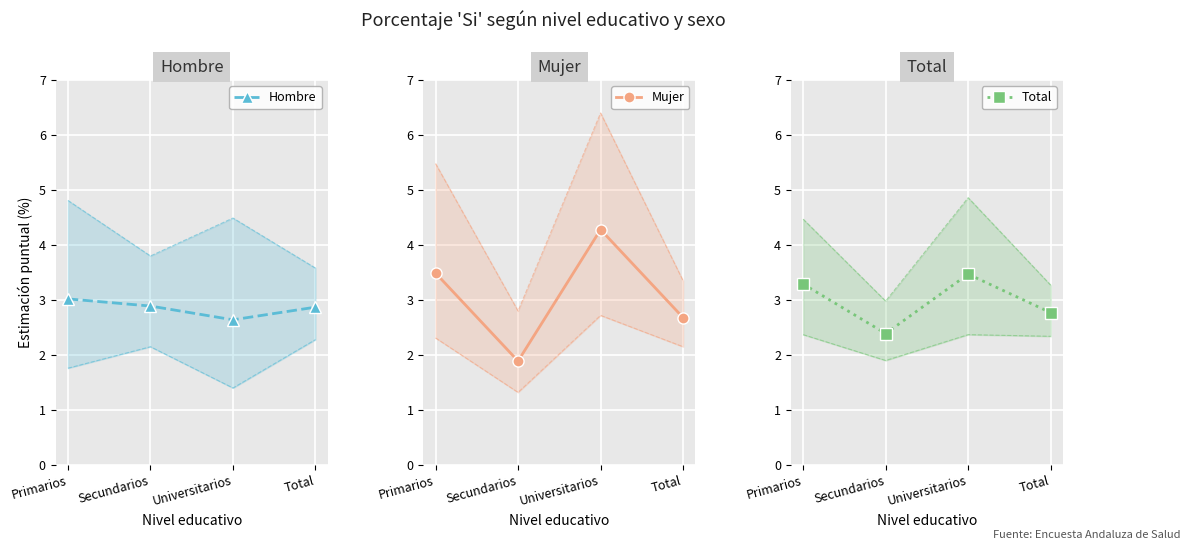

True or false: Mujer and Total intersect in this chart.

True